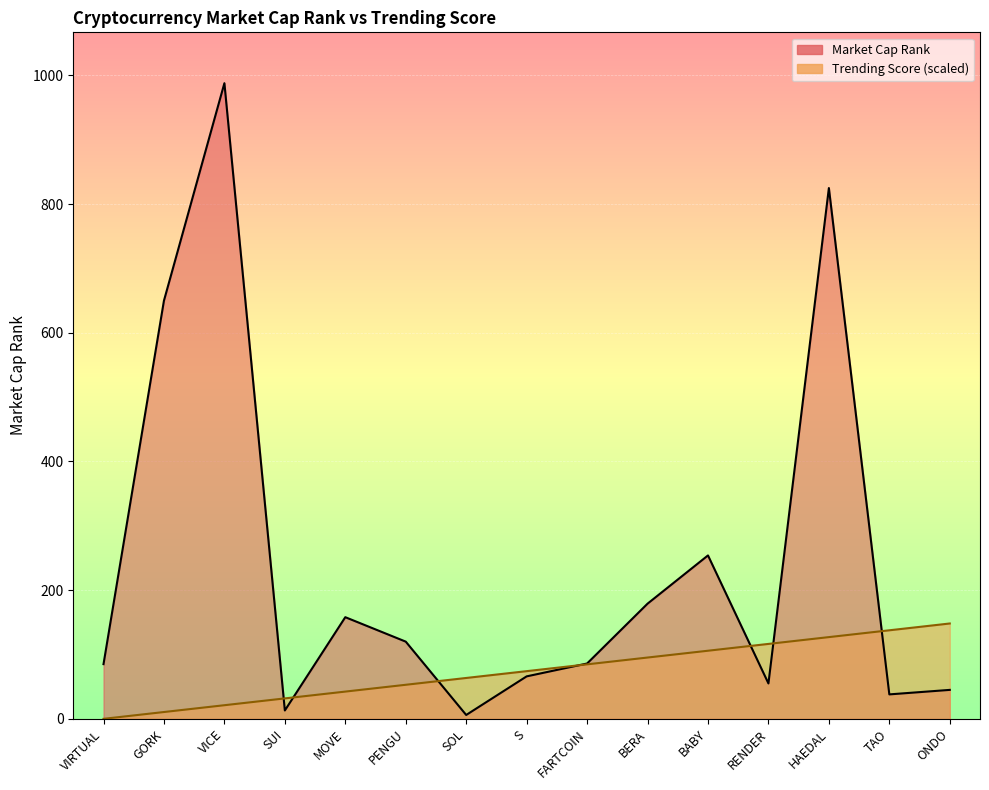

What is the approximate value of Market Cap Rank at HAEDAL?

825.0